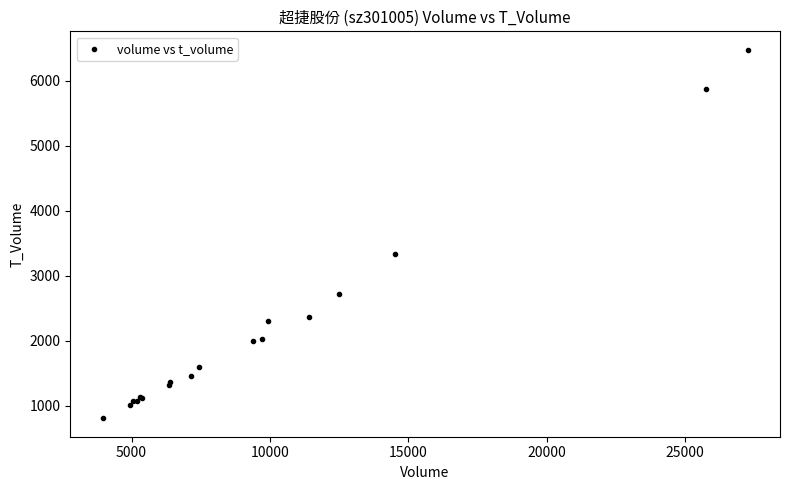

What Y value in the scatter plot is closest to 3642?

3341